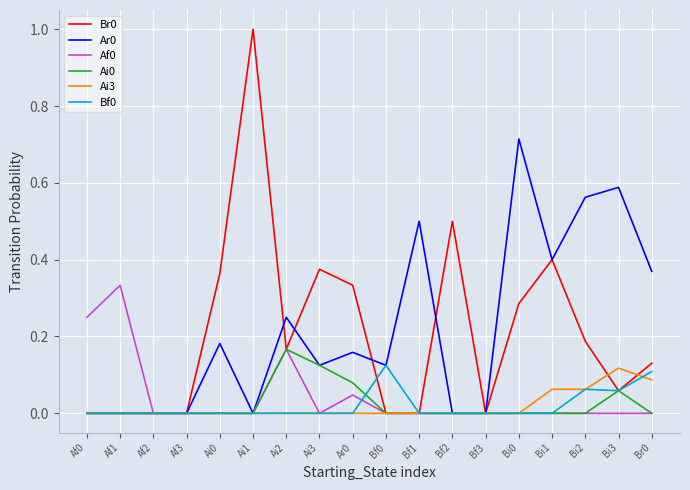

Which category has the highest value in the Af0 series?

Af1